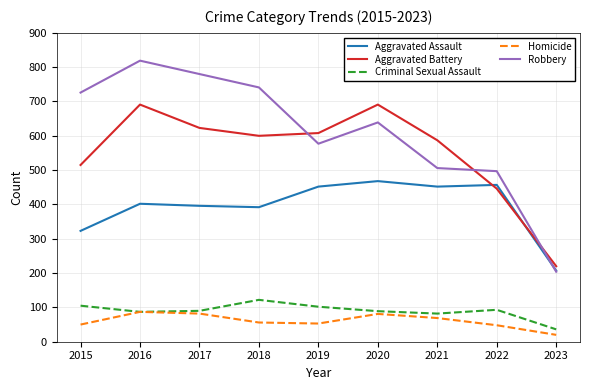

True or false: Criminal Sexual Assault has a value of 122 at 2018.

True